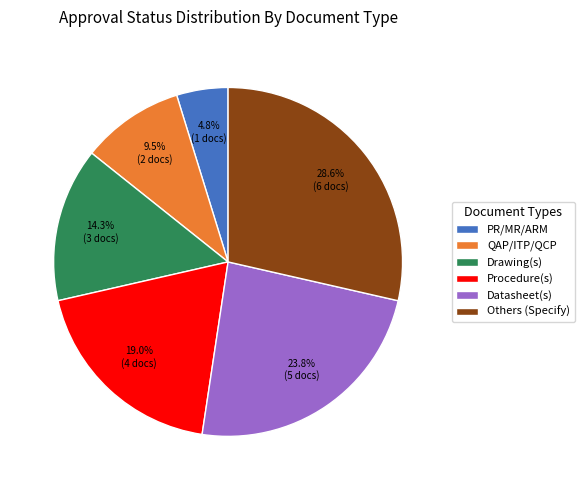

What is the total percentage of PR/MR/ARM and Procedure(s)?

23.8%